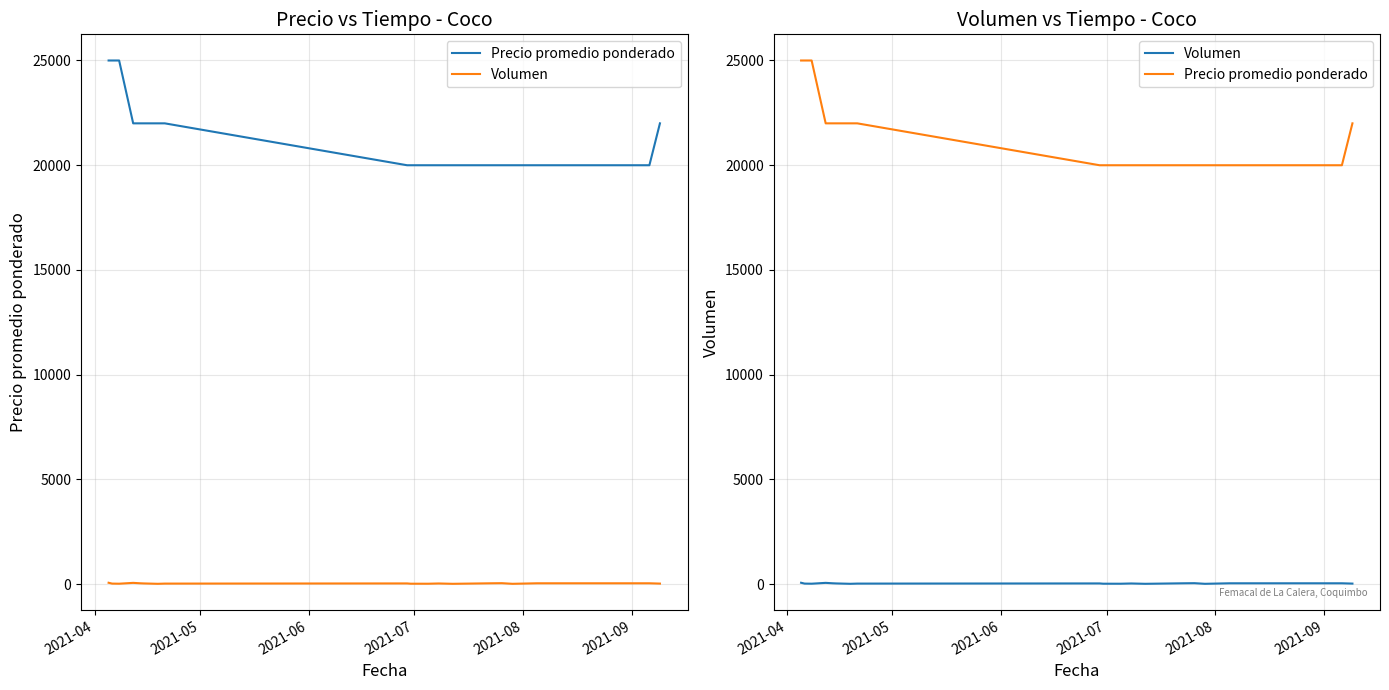

What are all the series names shown in the legend?

Precio promedio ponderado, Volumen